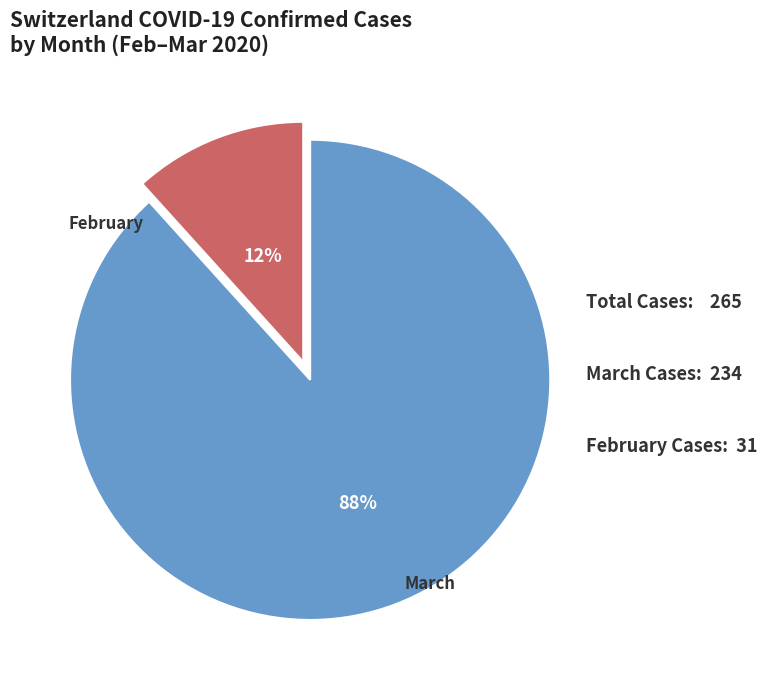

Which has a higher value, March Cases or February Cases?

March Cases